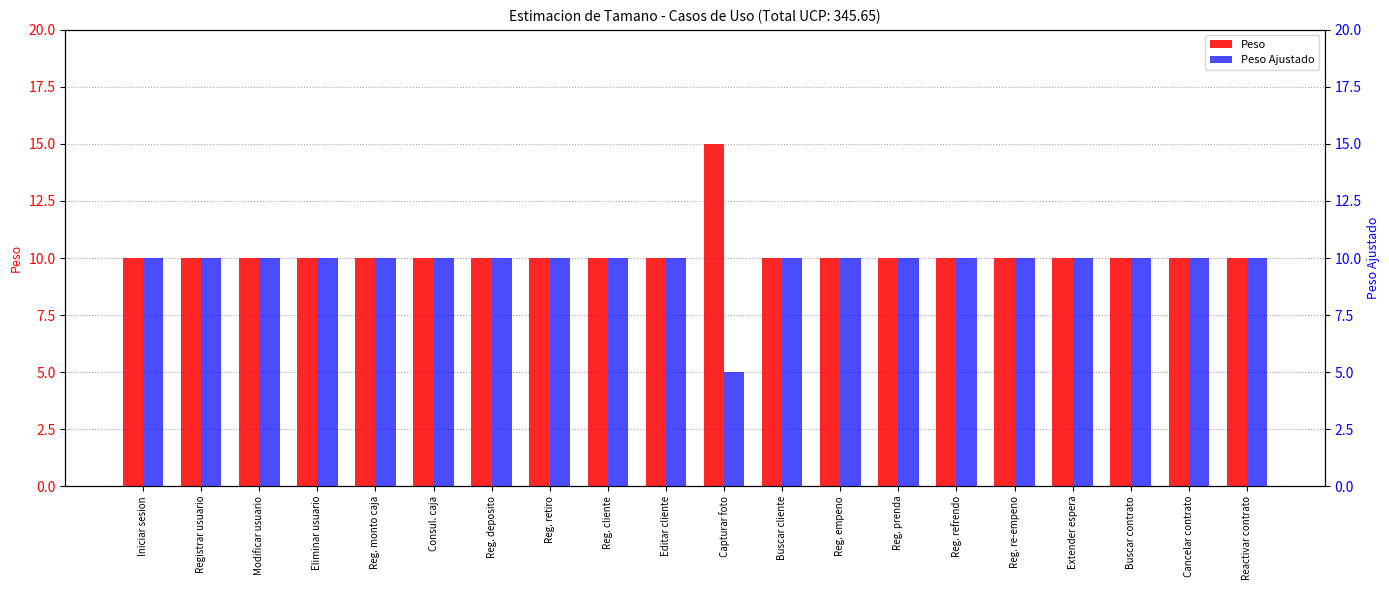

At which category is the sum across all series the highest?

Iniciar sesion